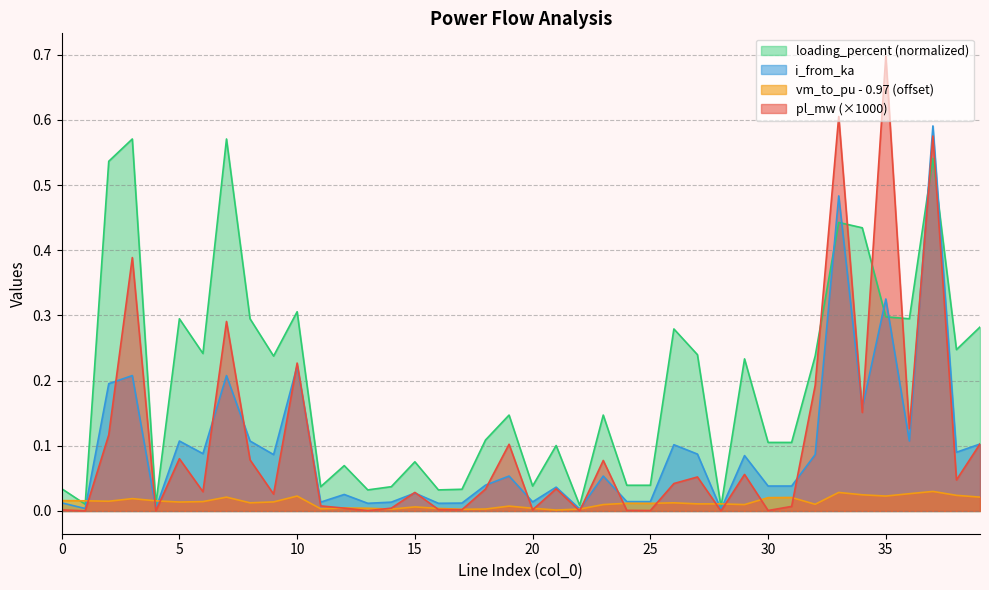

Reading left to right, extract all data points from this chart.

pl_mw: 0=0.0	1=0.0	2=0.1	3=0.4	4=0.0	5=0.1	6=0.0	7=0.3	8=0.1	9=0.0	10=0.2	11=0.0	12=0.0	13=0.0	14=0.0	15=0.0	16=0.0	17=0.0	18=0.0	19=0.1	20=0.0	21=0.0	22=0.0	23=0.1	24=0.0	25=0.0	26=0.0	27=0.1	28=0.0	29=0.1	30=0.0	31=0.0	32=0.2	33=0.6	34=0.2	35=0.7	36=0.1	37=0.6	38=0.0	39=0.1
i_from_ka: 0=0.0	1=0.0	2=0.2	3=0.2	4=0.0	5=0.1	6=0.1	7=0.2	8=0.1	9=0.1	10=0.2	11=0.0	12=0.0	13=0.0	14=0.0	15=0.0	16=0.0	17=0.0	18=0.0	19=0.1	20=0.0	21=0.0	22=0.0	23=0.1	24=0.0	25=0.0	26=0.1	27=0.1	28=0.0	29=0.1	30=0.0	31=0.0	32=0.1	33=0.5	34=0.2	35=0.3	36=0.1	37=0.6	38=0.1	39=0.1
loading_percent: 0=0.0	1=0.0	2=0.5	3=0.6	4=0.0	5=0.3	6=0.2	7=0.6	8=0.3	9=0.2	10=0.3	11=0.0	12=0.1	13=0.0	14=0.0	15=0.1	16=0.0	17=0.0	18=0.1	19=0.1	20=0.0	21=0.1	22=0.0	23=0.1	24=0.0	25=0.0	26=0.3	27=0.2	28=0.0	29=0.2	30=0.1	31=0.1	32=0.2	33=0.4	34=0.4	35=0.3	36=0.3	37=0.5	38=0.2	39=0.3
vm_to_pu: 0=0.0	1=0.0	2=0.0	3=0.0	4=0.0	5=0.0	6=0.0	7=0.0	8=0.0	9=0.0	10=0.0	11=0.0	12=0.0	13=0.0	14=0.0	15=0.0	16=0.0	17=0.0	18=0.0	19=0.0	20=0.0	21=0.0	22=0.0	23=0.0	24=0.0	25=0.0	26=0.0	27=0.0	28=0.0	29=0.0	30=0.0	31=0.0	32=0.0	33=0.0	34=0.0	35=0.0	36=0.0	37=0.0	38=0.0	39=0.0